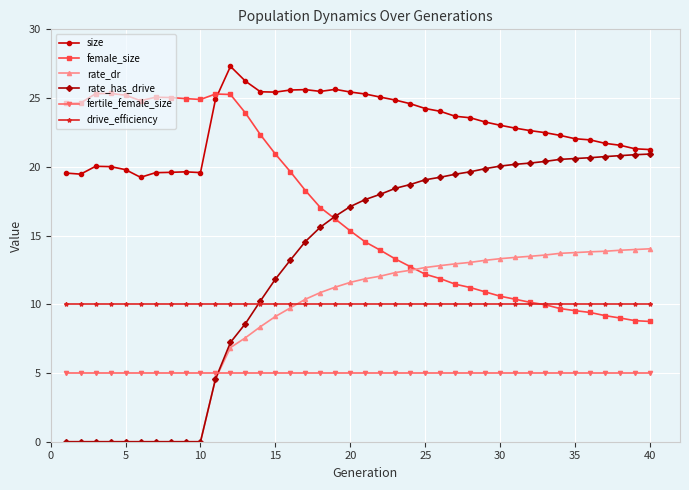

True or false: fertile_female_size and female_size intersect in this chart.

False